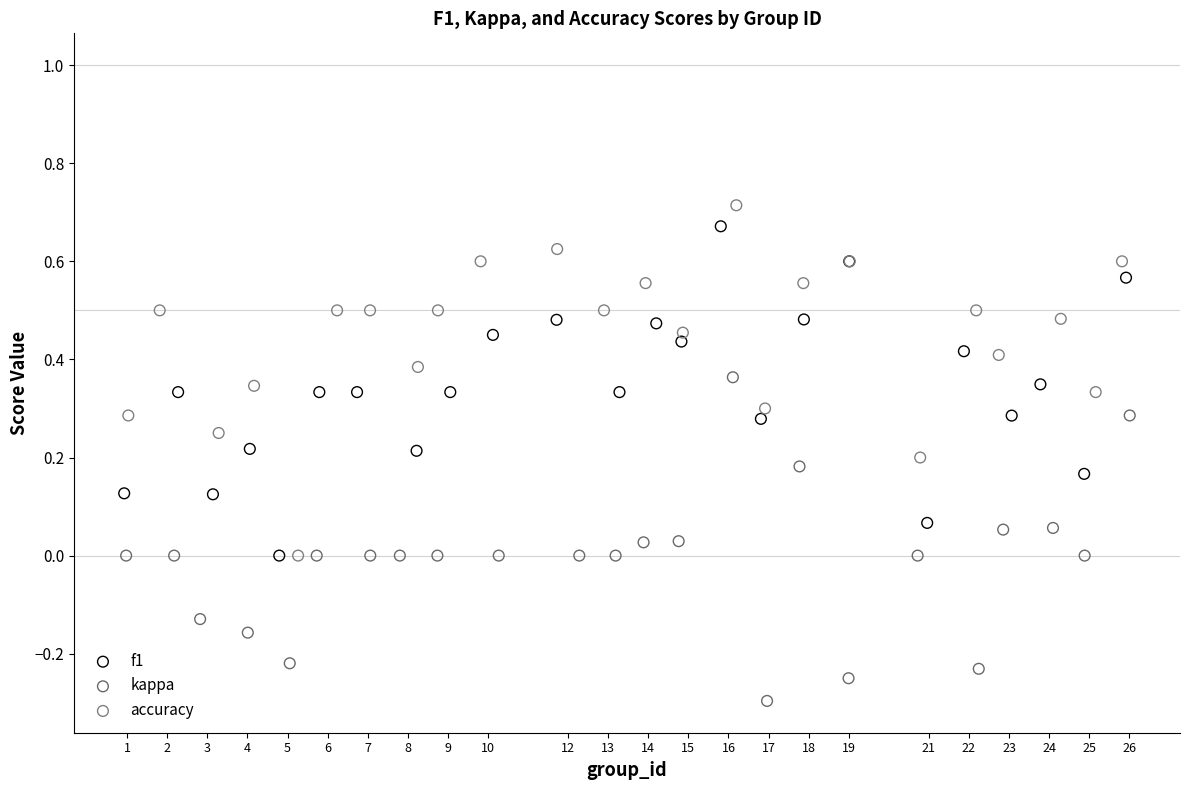

What are all the series names shown in the legend?

f1, kappa, accuracy